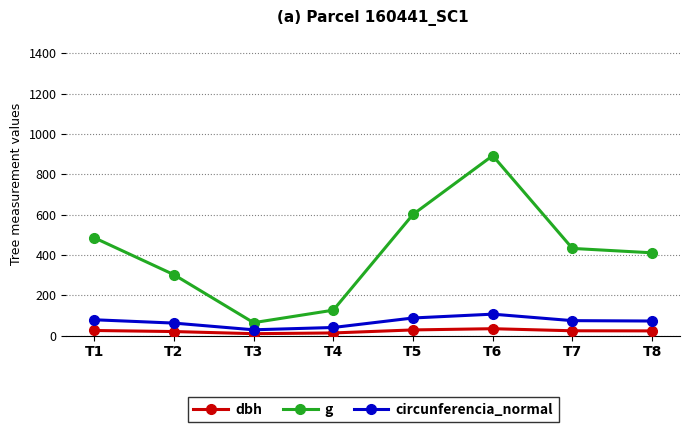

Which series has the largest range (max minus min)?

g